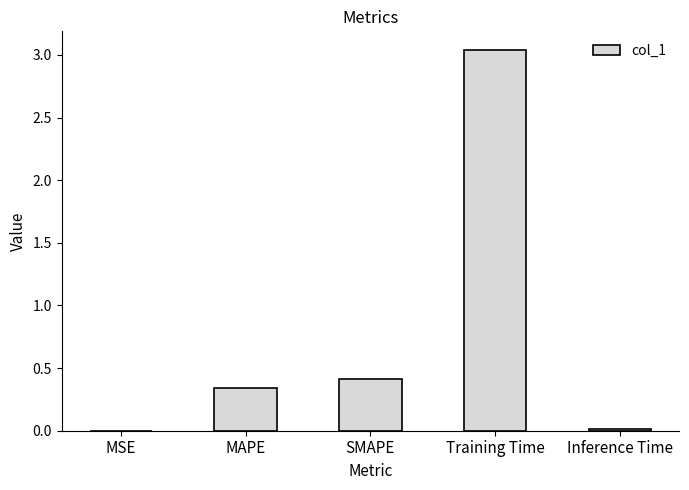

What is the average value?

0.8